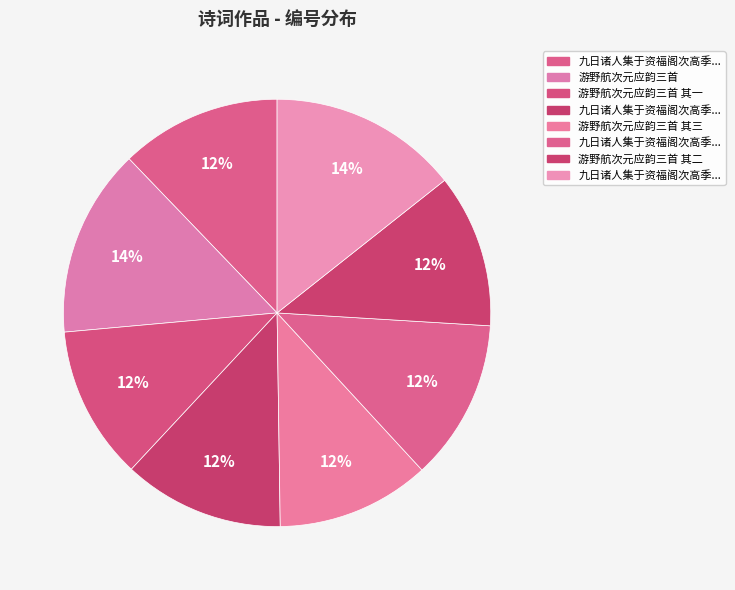

To the nearest percent, what is the average slice percentage?

12%